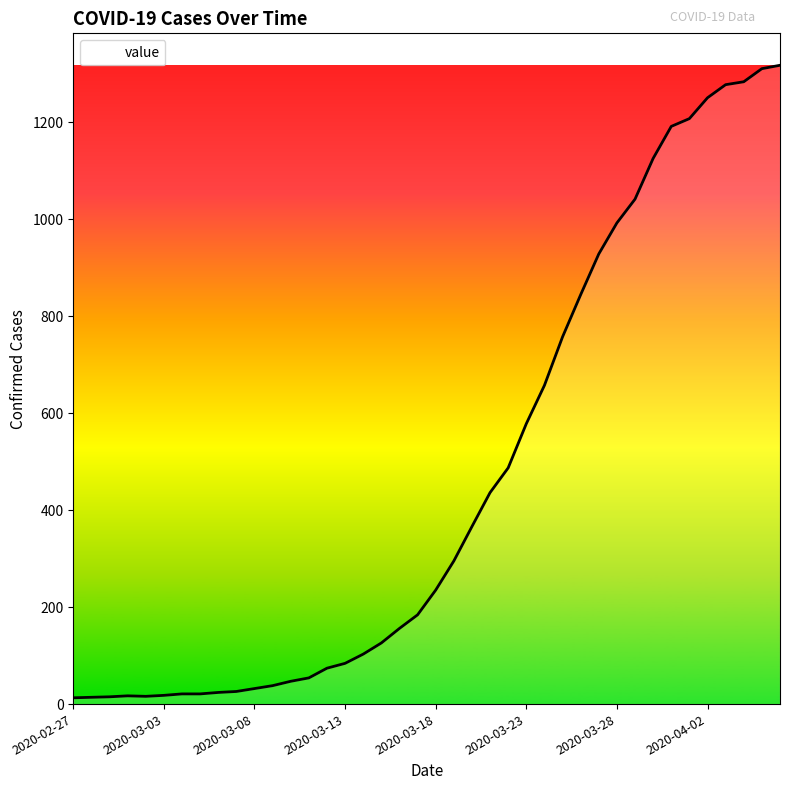

What is the average value?

466